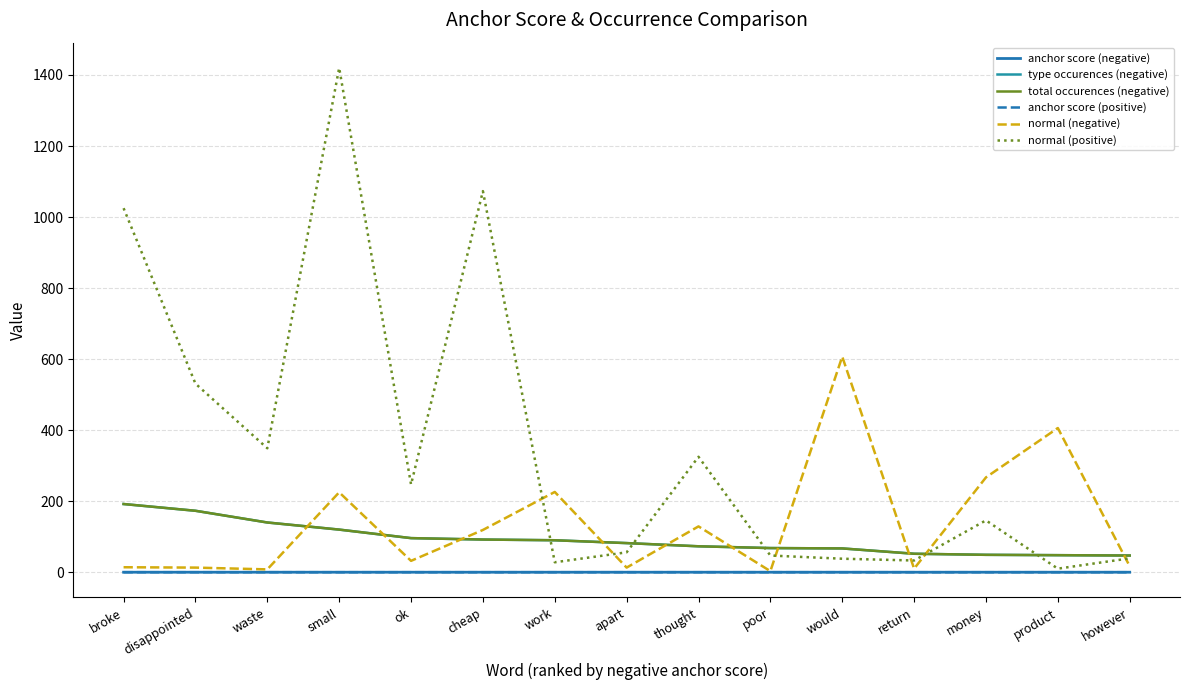

Does the chart have visible grid lines?

Yes